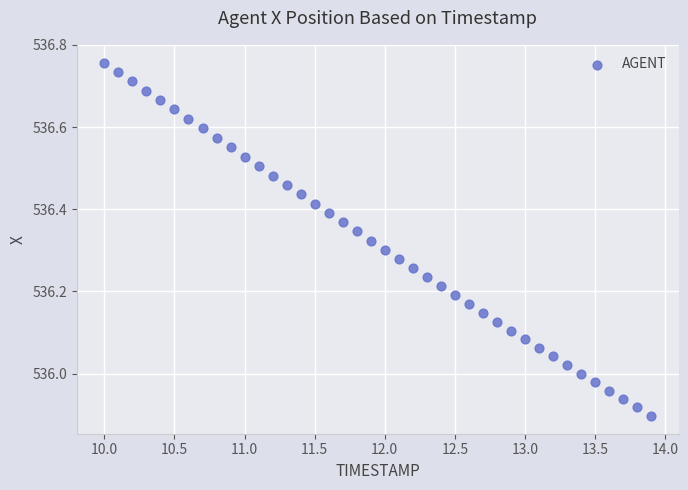

What is the range of X values (max minus min)?

3.9